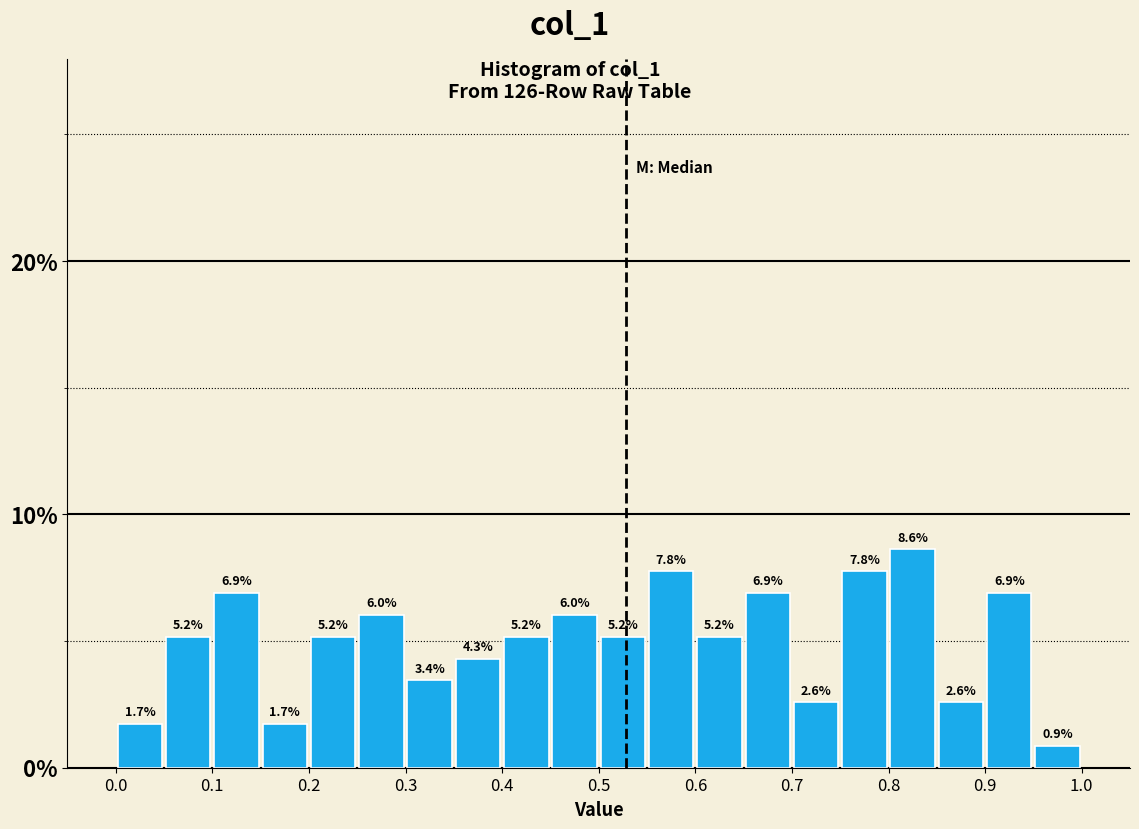

Over which range of the x-axis is the bar tallest?

0.80 to 0.85